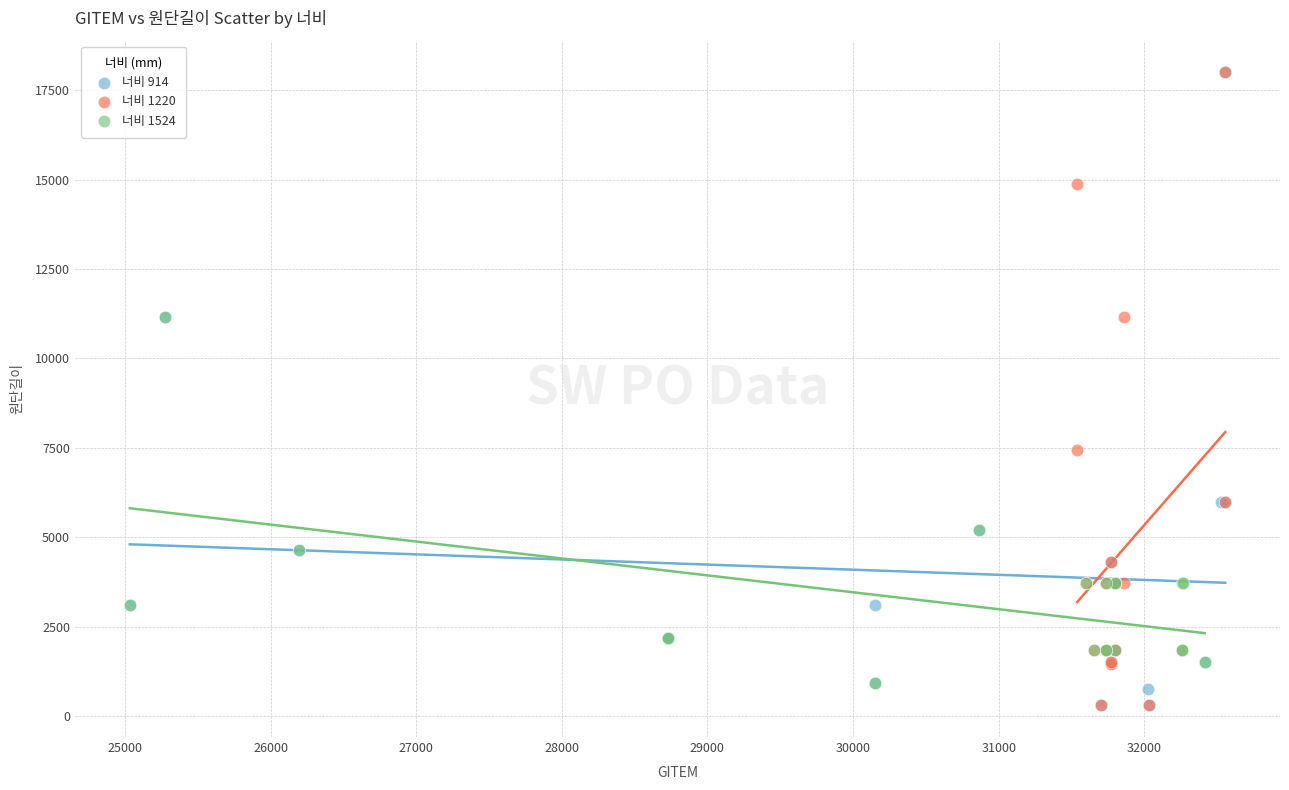

What are all the series names shown in the legend?

너비 914, 너비 1220, 너비 1524